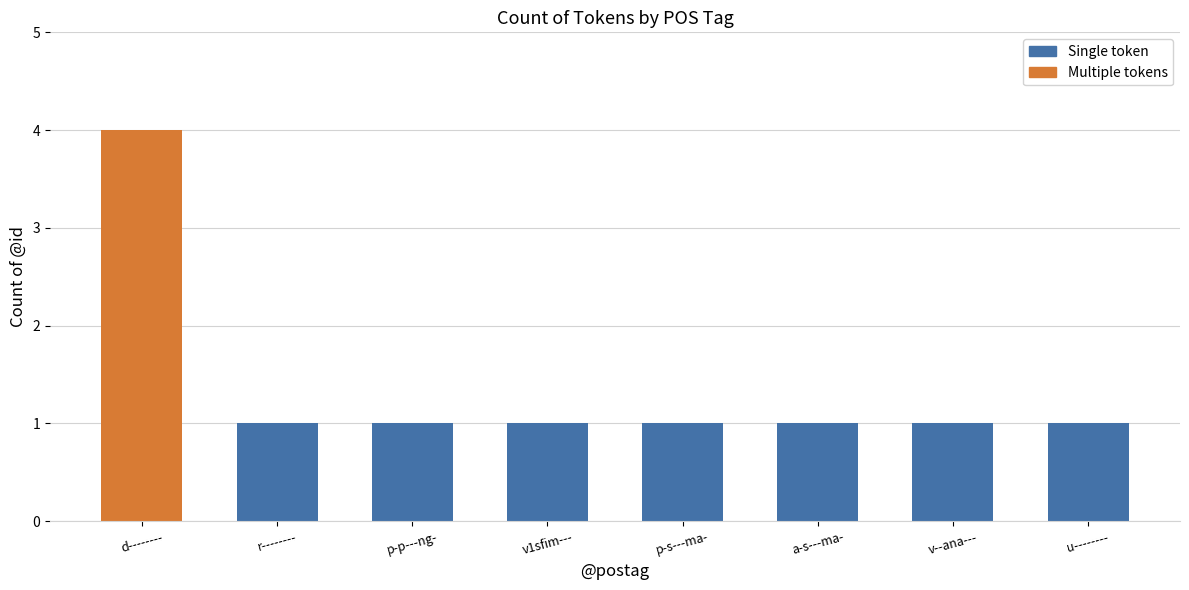

Does the chart contain any negative values?

No